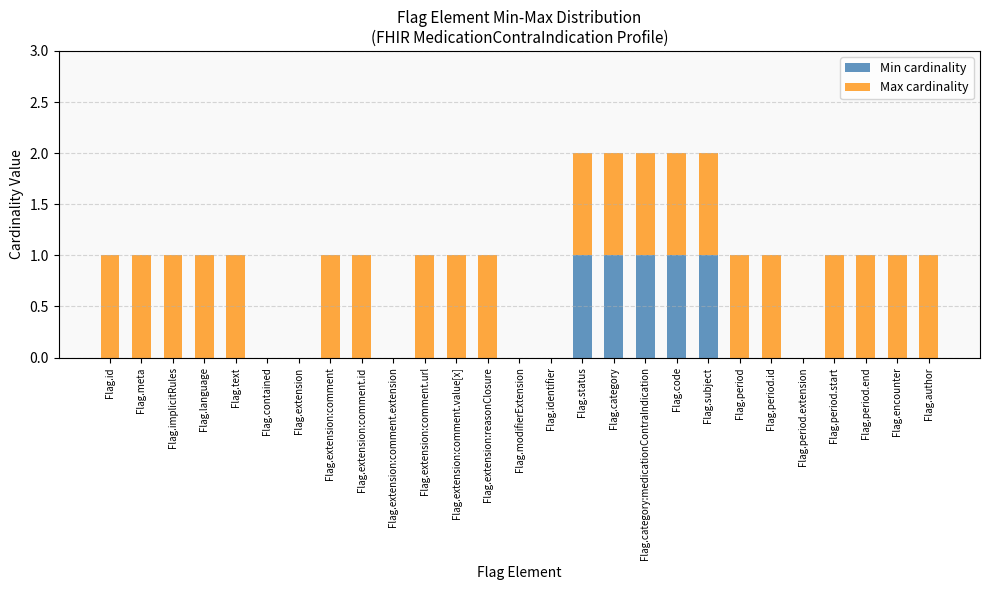

What is the sum of all Min cardinality values?

5